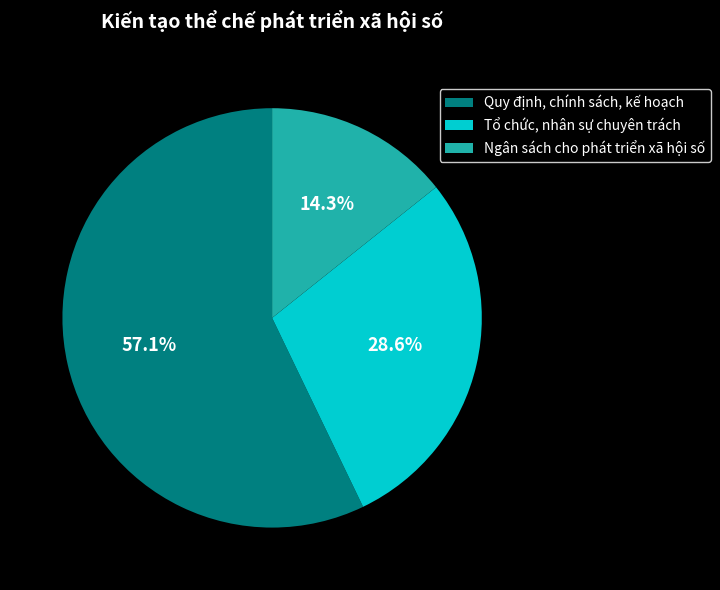

How much of the chart is everything except Tổ chức, nhân sự chuyên trách?

71.4%